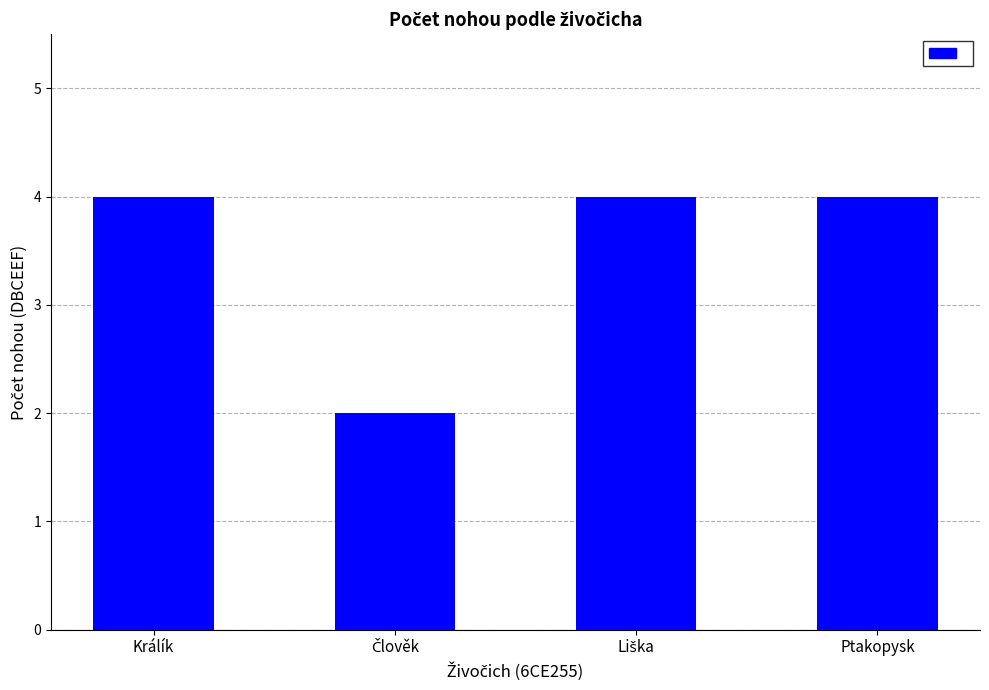

Reading left to right, list all the values displayed in this chart.

4	2	4	4